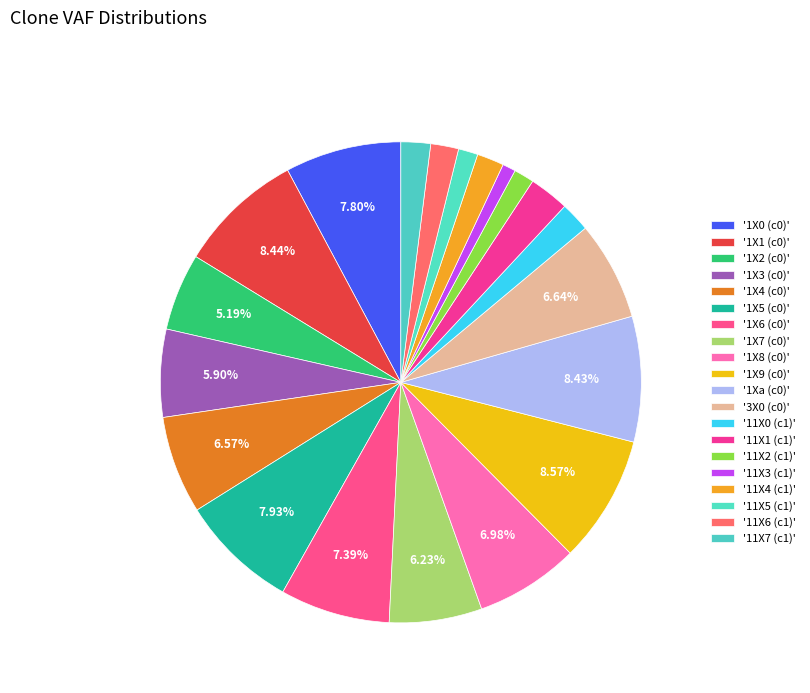

How many slices are in this pie chart?

20